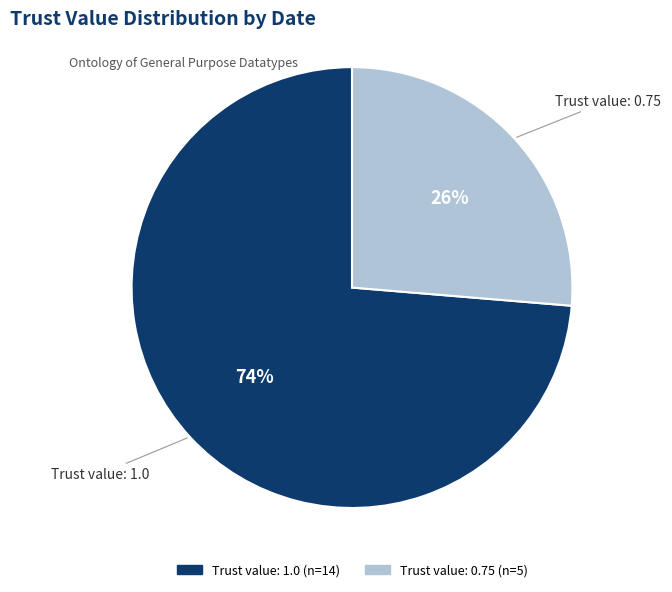

Is there a majority slice in this chart?

Yes